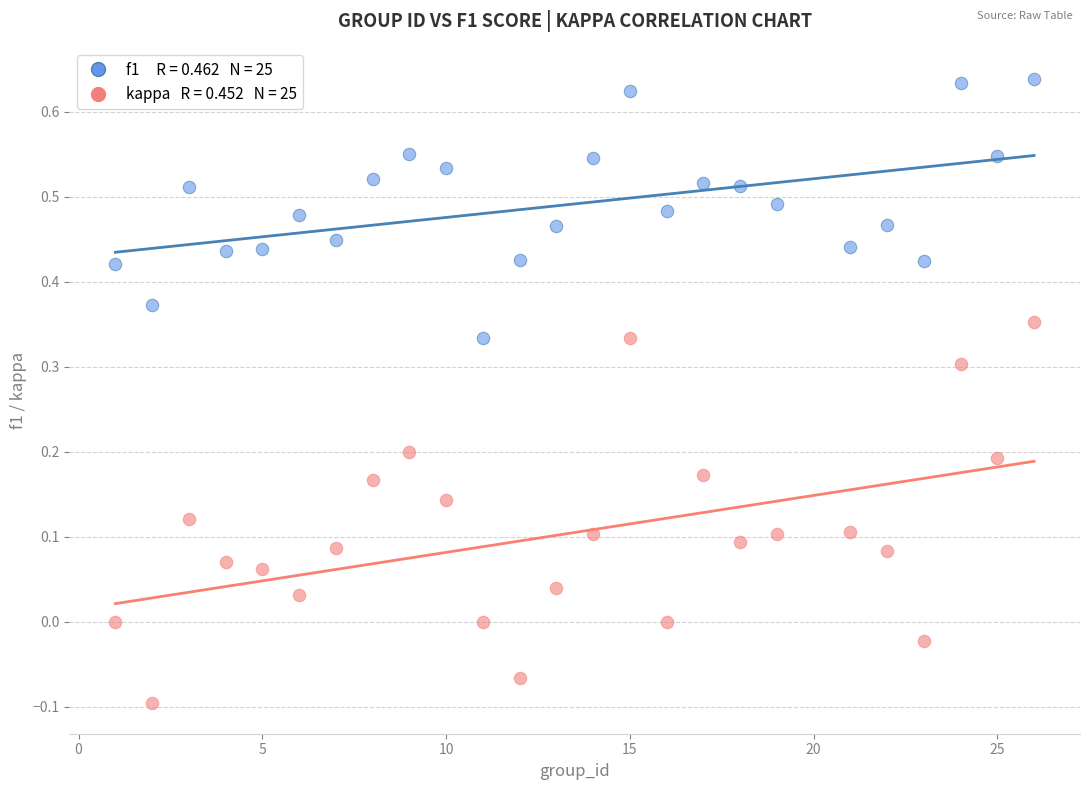

Across all data points, what is the range of X values (max minus min)?

25.0